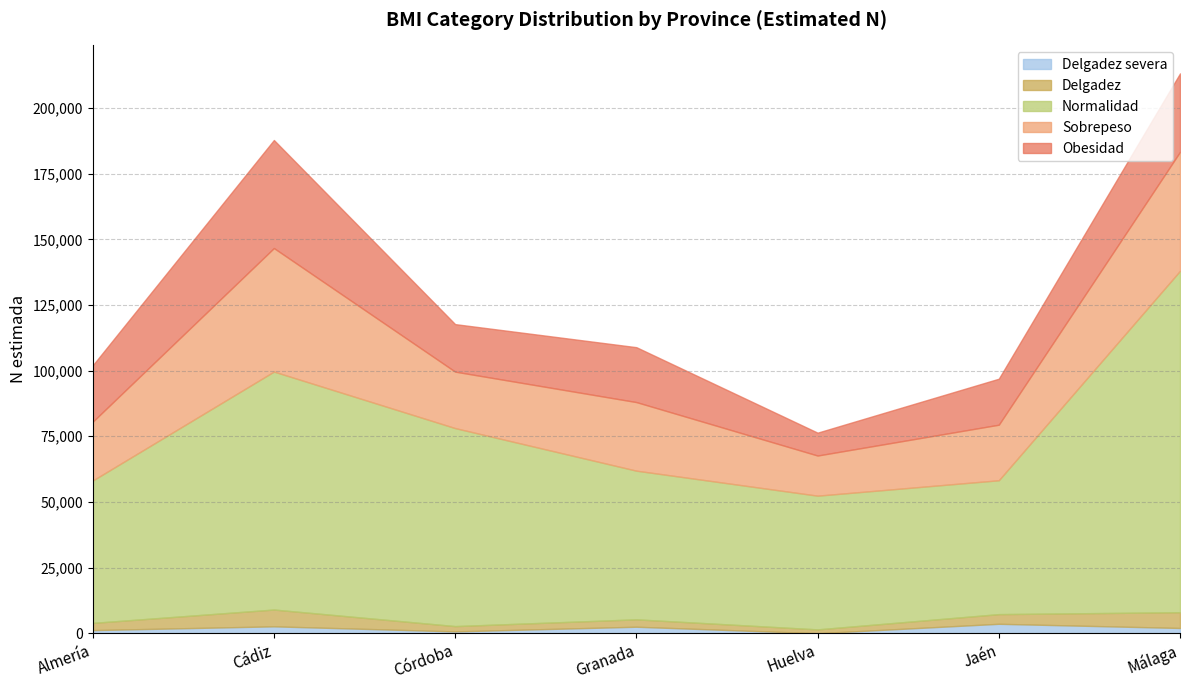

The value of Estimación puntual Niña at Jaén is 2. True or false?

False